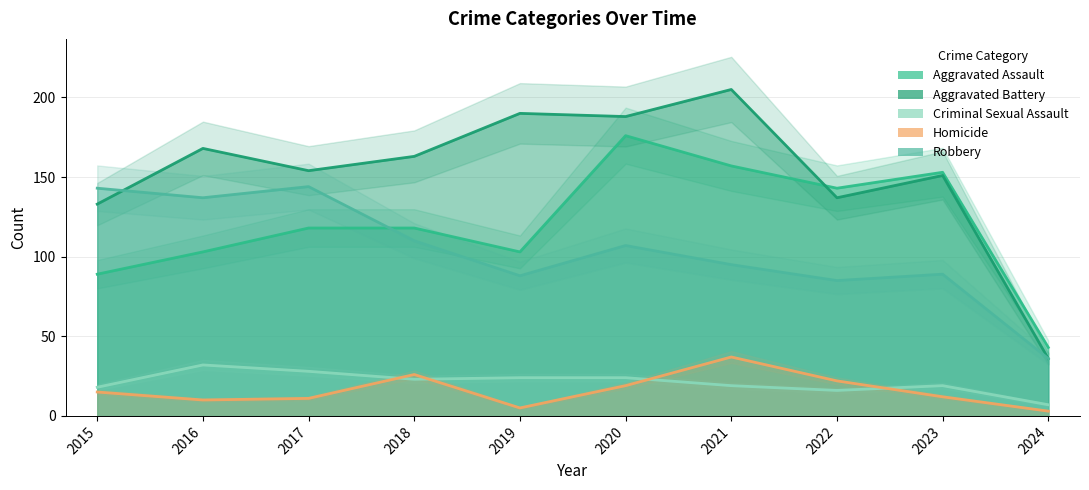

Where is Aggravated Assault nearest to the value 109?

2016